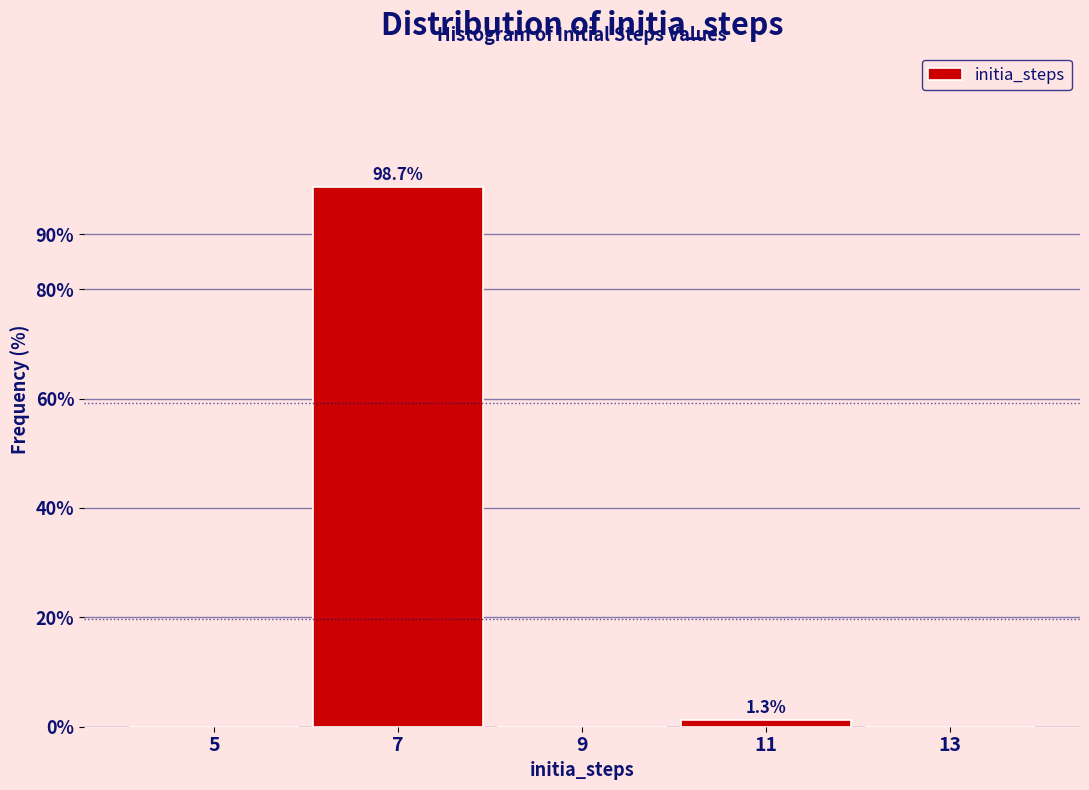

Reading right to left, list all the values displayed in this chart.

13=0.0	11=1.3	9=0.0	7=98.7	5=0.0